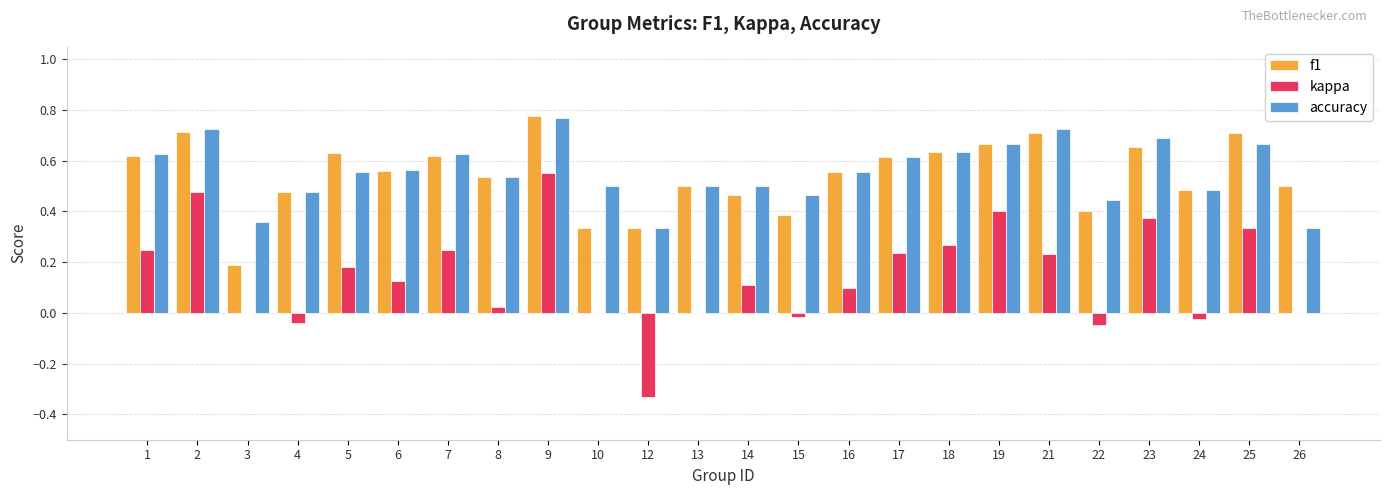

Is it true that accuracy equals 0.6 at 6?

True